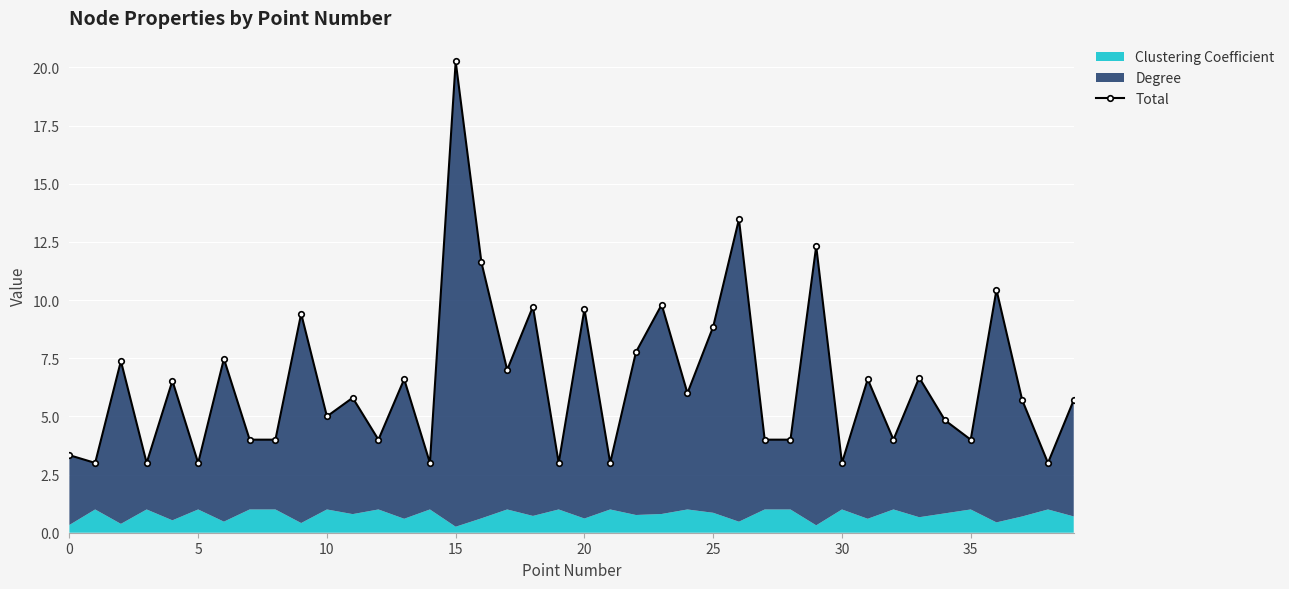

What is the sum of all values?

259.9